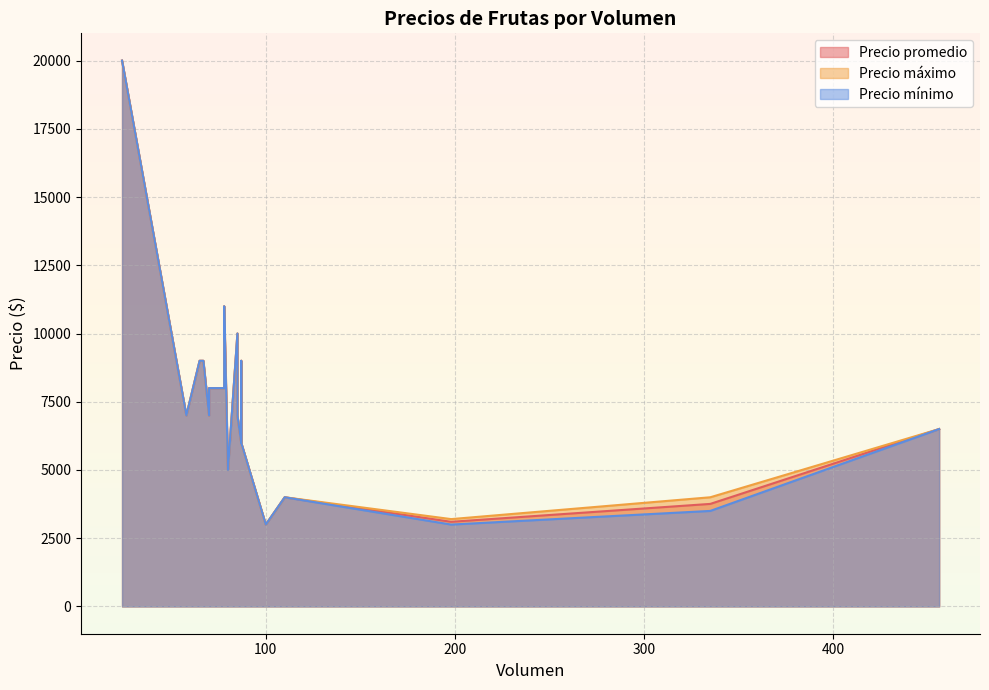

What is the difference between the second highest and second lowest values in the Precio promedio series?

7899